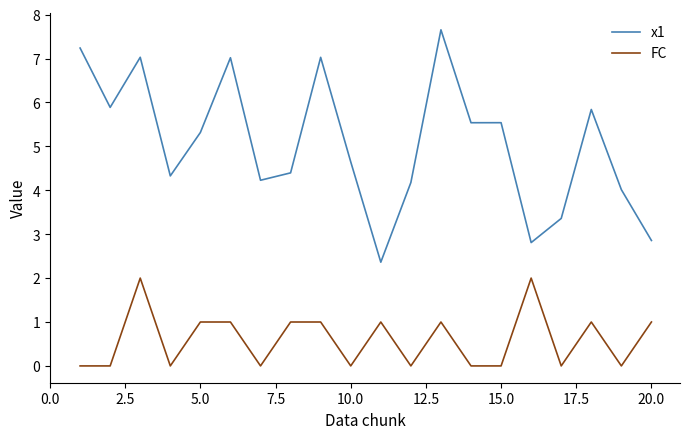

Rank the series by their maximum value, from lowest to highest.

FC, x1